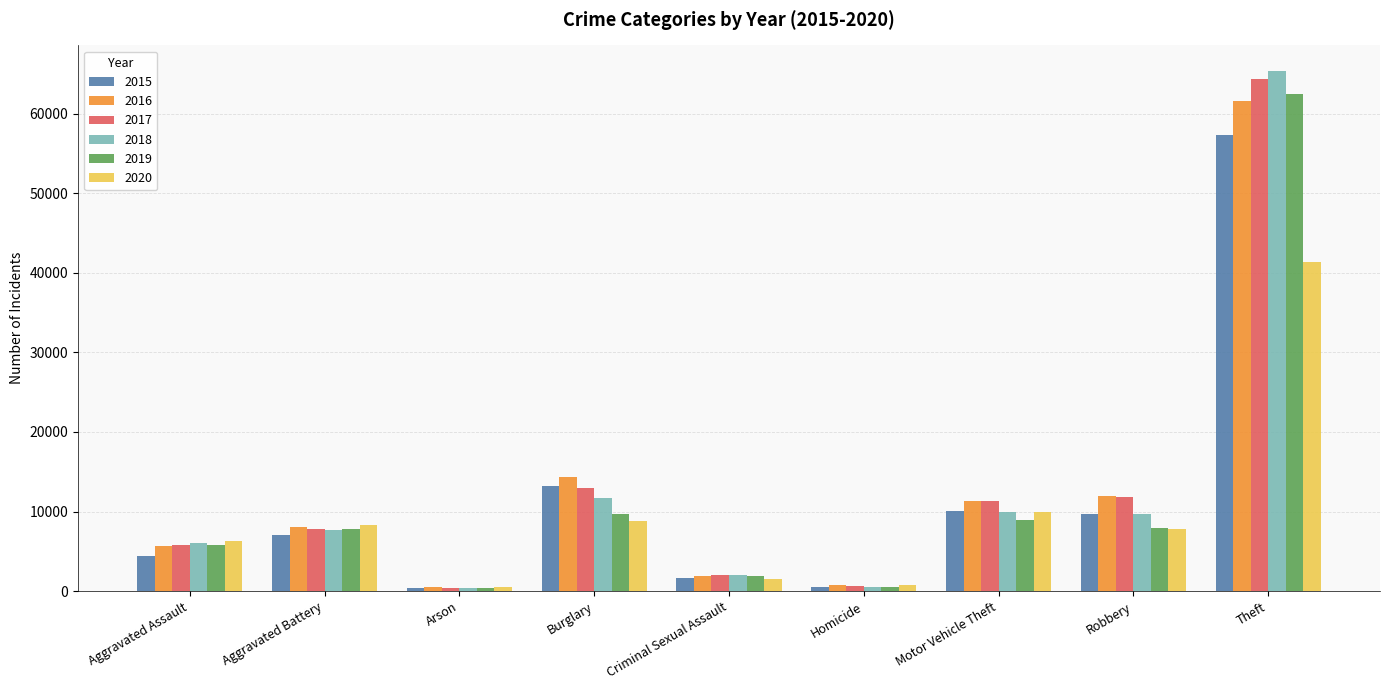

Is it true that 2016 equals 5713 at Aggravated Assault?

True